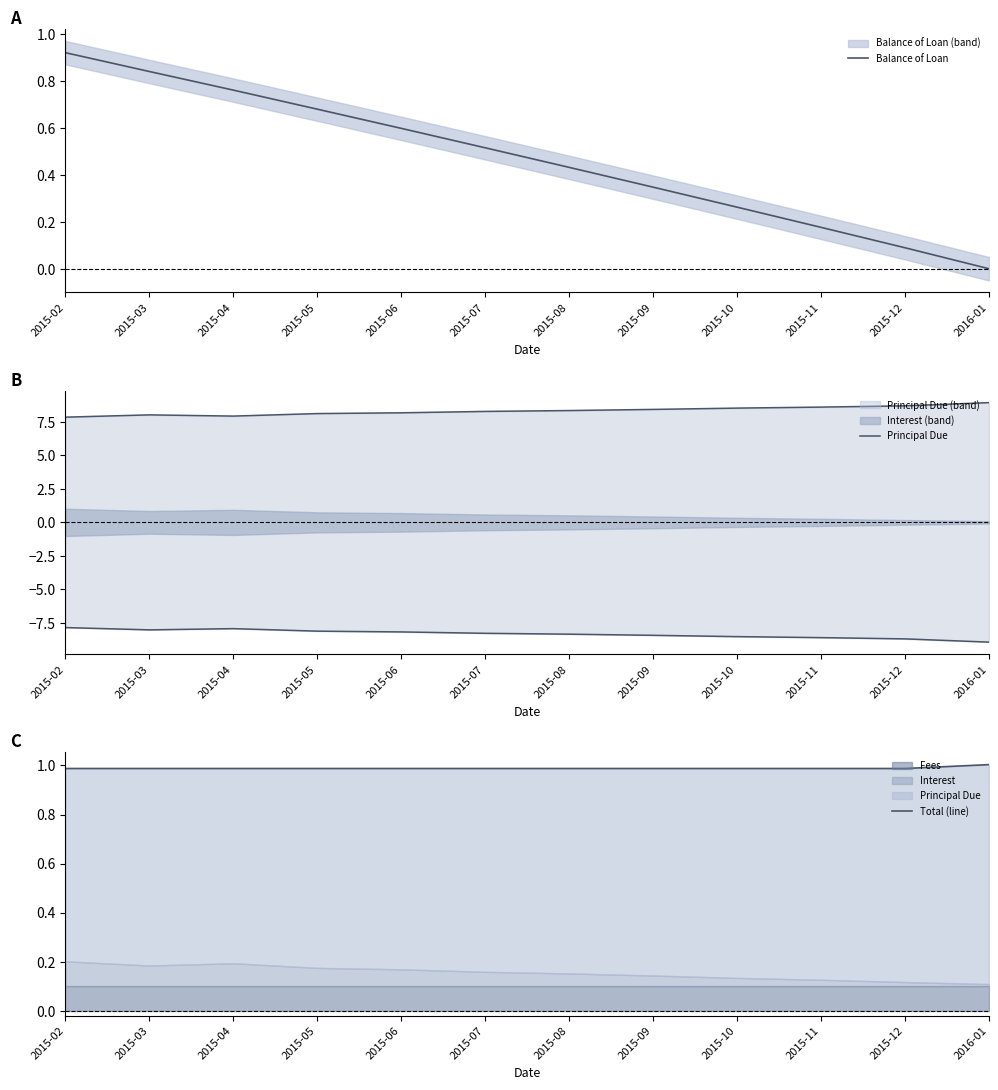

What is the value of the Balance of Loan point at the 9th from the left?

0.3